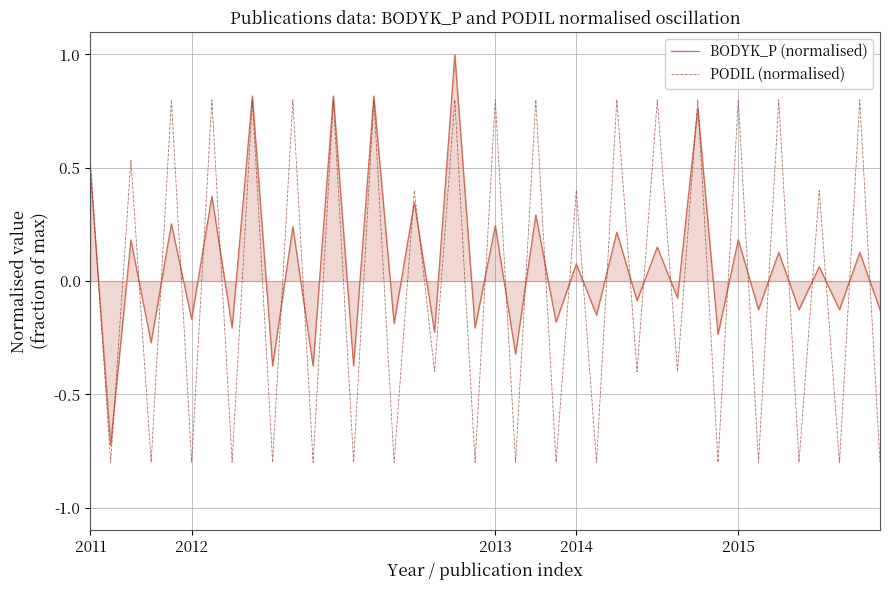

What is the minimum value for PODIL (normalised)?

-0.8